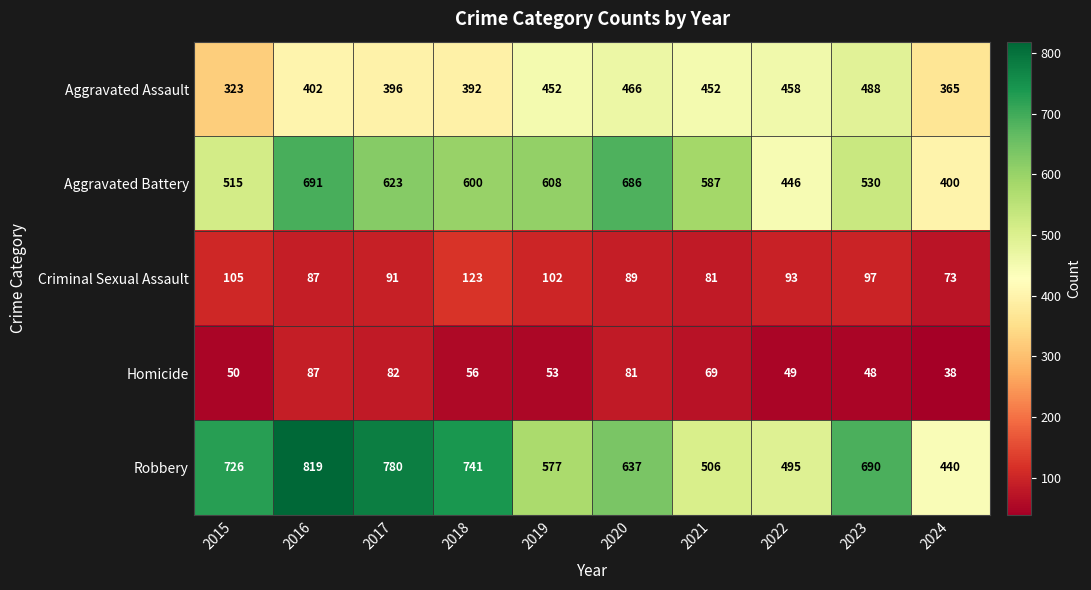

How many data points does each series have?

10